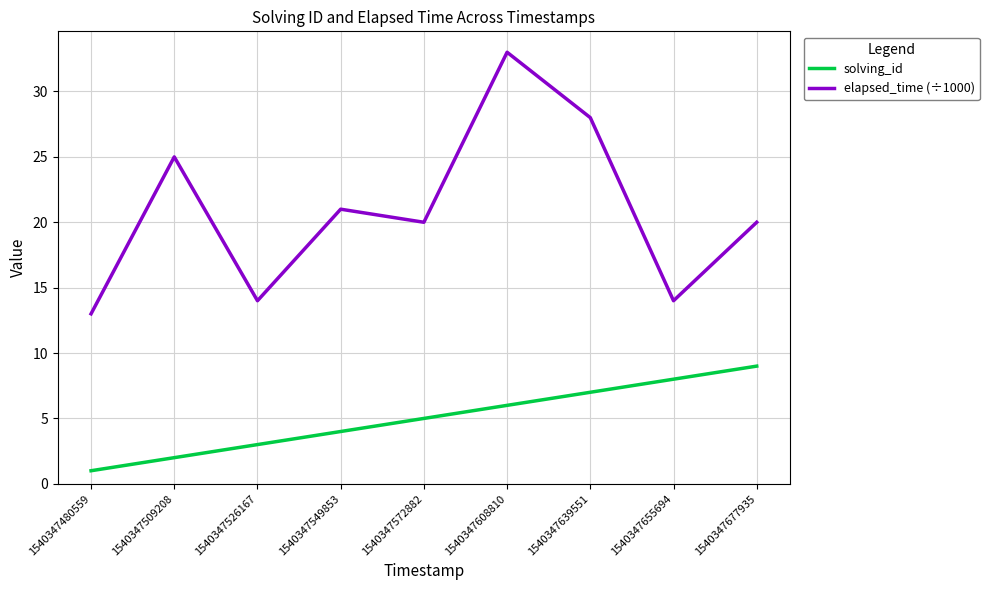

What is the difference between the solving_id values at 1540347509208 and 1540347655694?

6